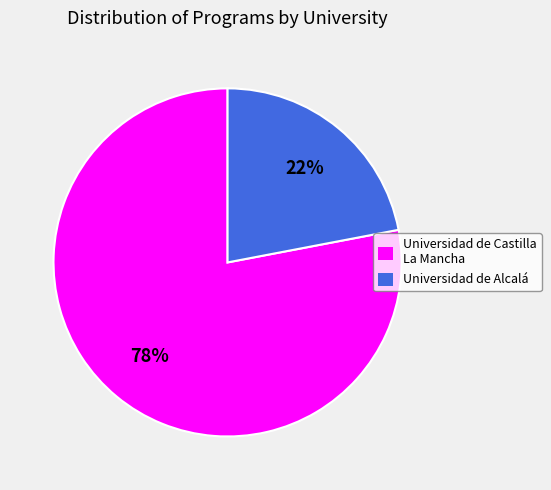

Approximately how many times larger is the value at Universidad de Alcalá compared to Universidad de Castilla La Mancha?

0.3